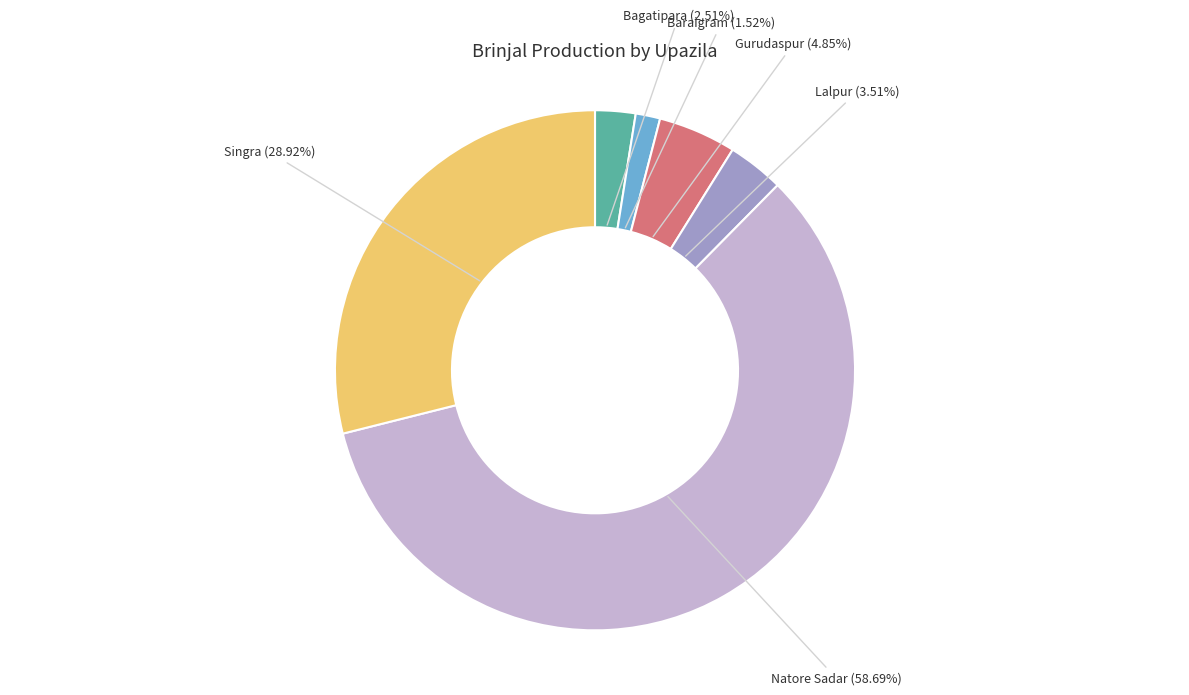

Is there any slice that represents more than half of the pie?

Yes